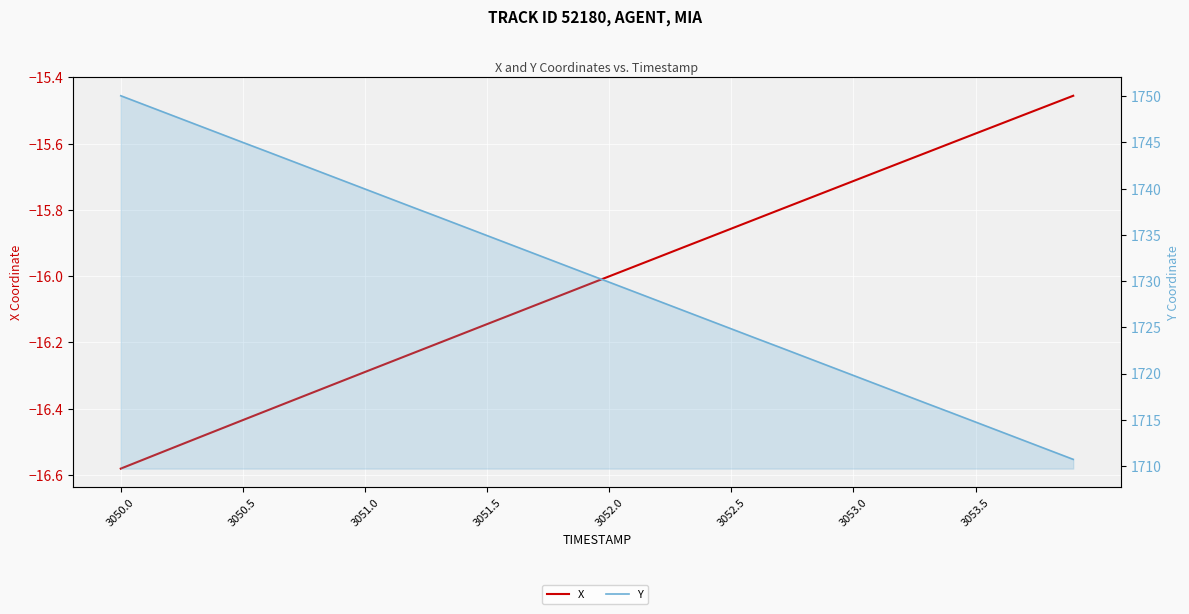

What is the maximum value for X?

-15.5